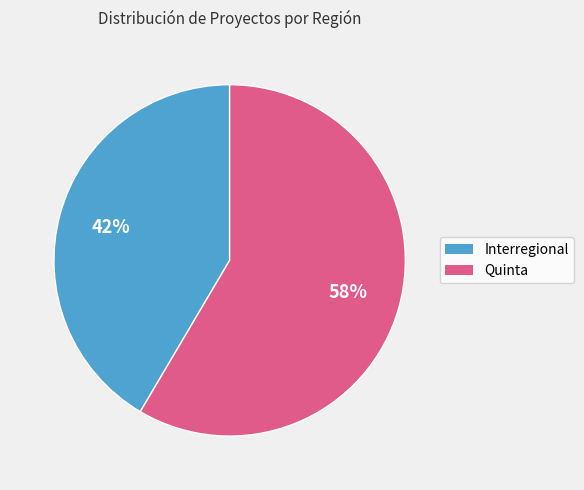

Does Quinta represent more than half of the total?

Yes